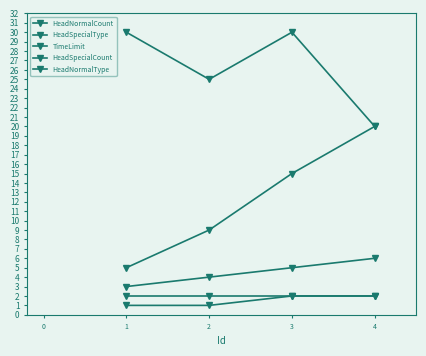

How many categories are shown in the chart?

4